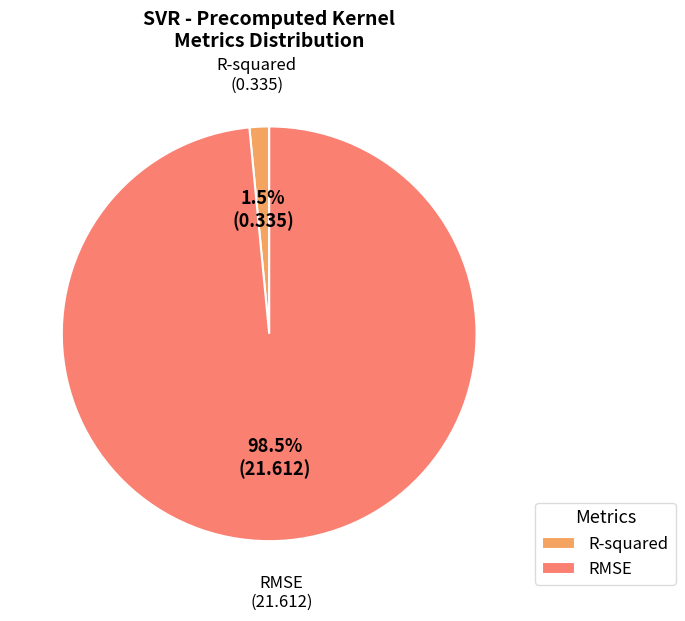

How many slices are in this pie chart?

2